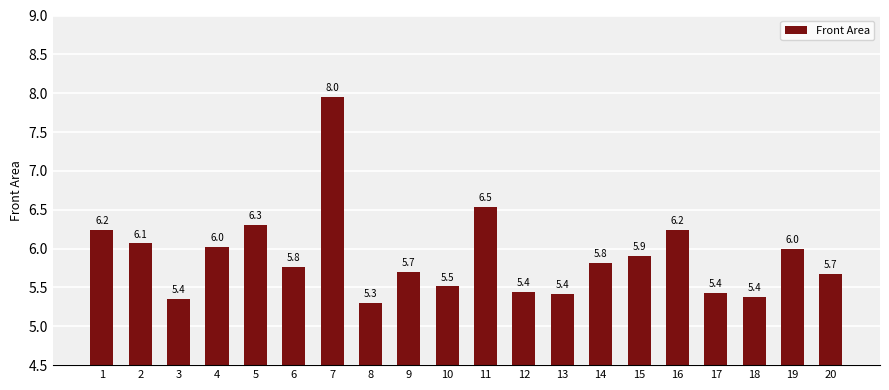

What is the value of the 13th bar from the left?

5.4